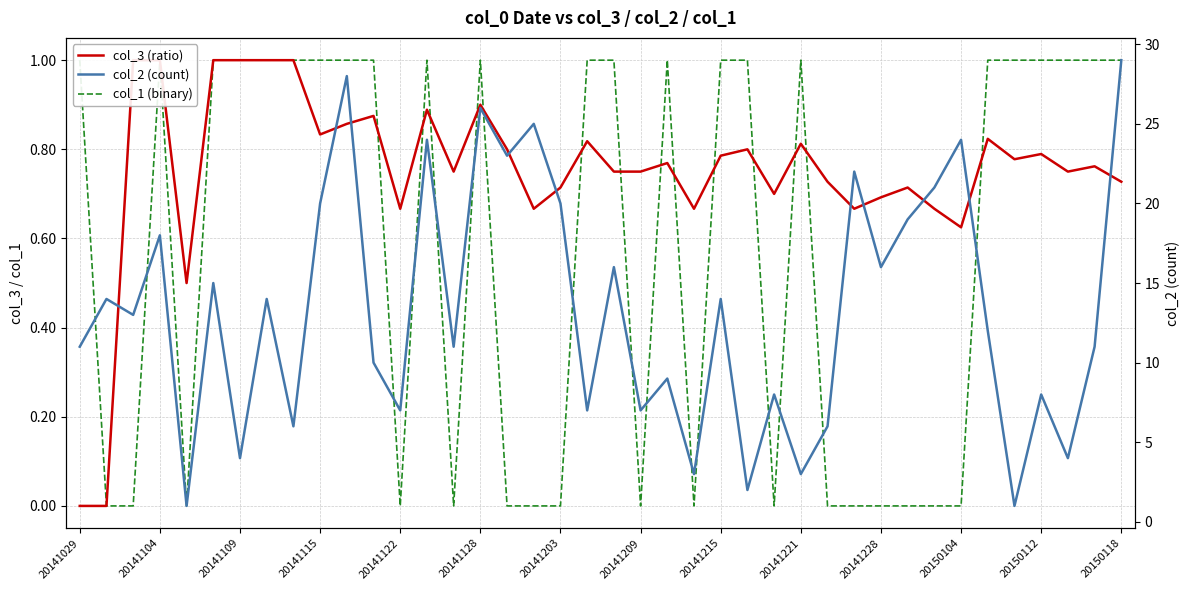

Does the chart display data point markers on the line(s)?

No